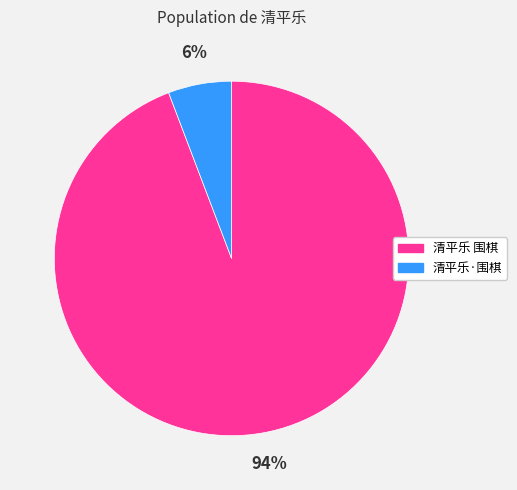

To the nearest percent, what is the combined percentage of 清平乐·围棋 and 清平乐 围棋?

100%